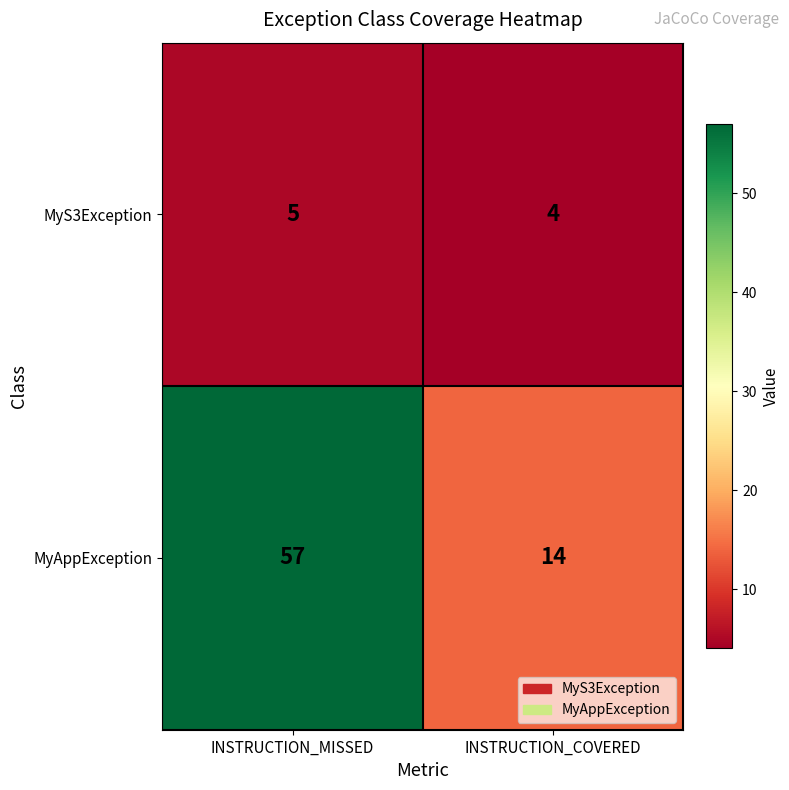

What is the total value across all series at INSTRUCTION_MISSED?

62